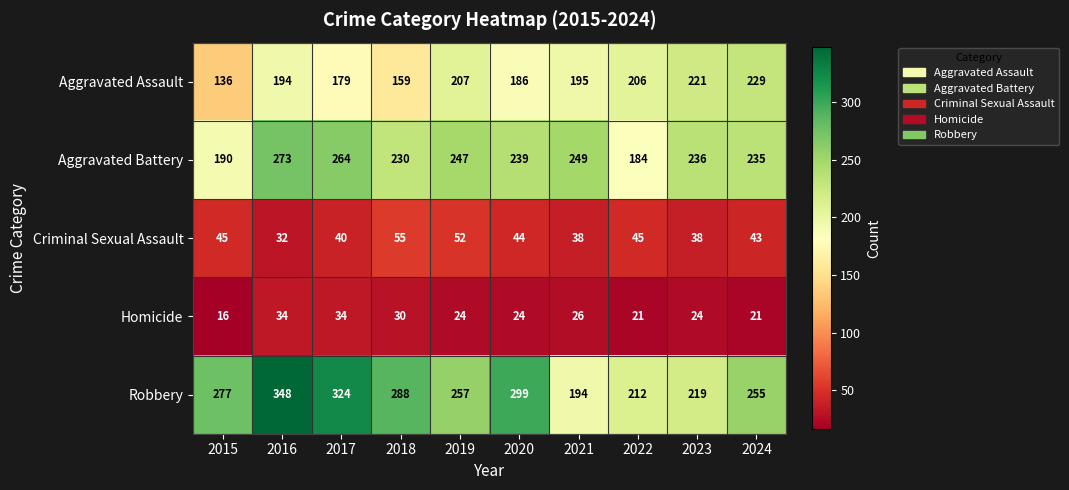

Where is Criminal Sexual Assault nearest to the value 43?

2024